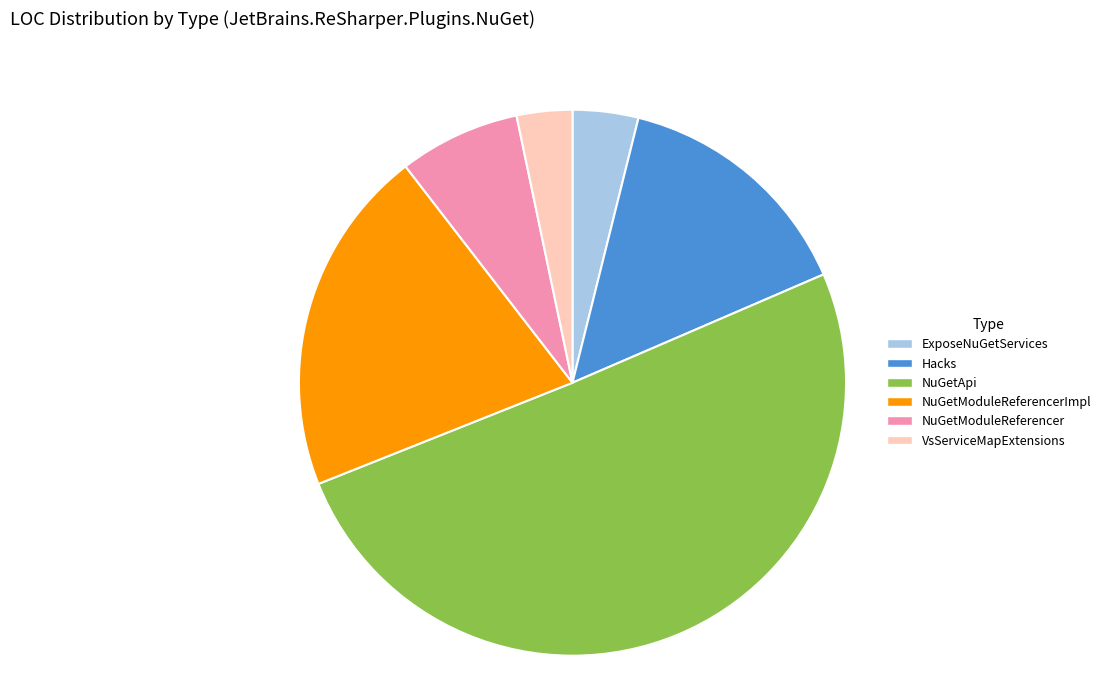

Do Hacks and NuGetModuleReferencerImpl together represent more than half of the pie?

No